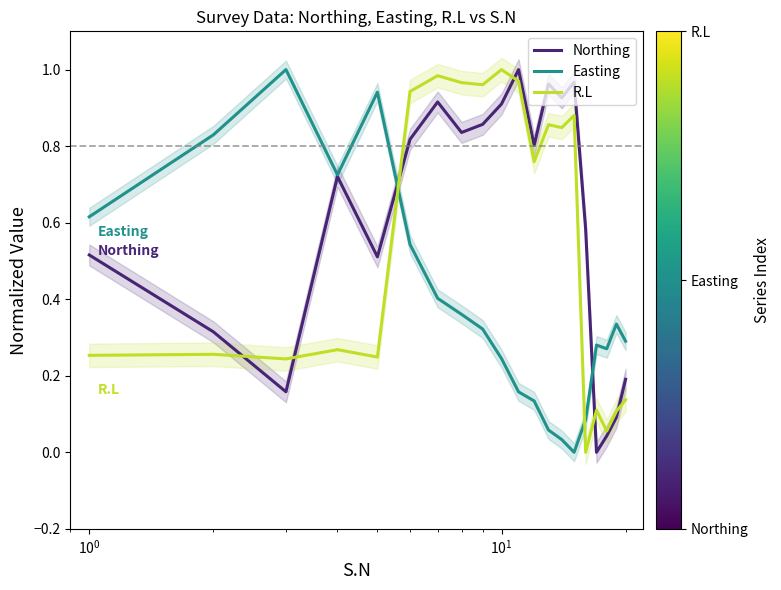

How many categories are shown in the chart?

20